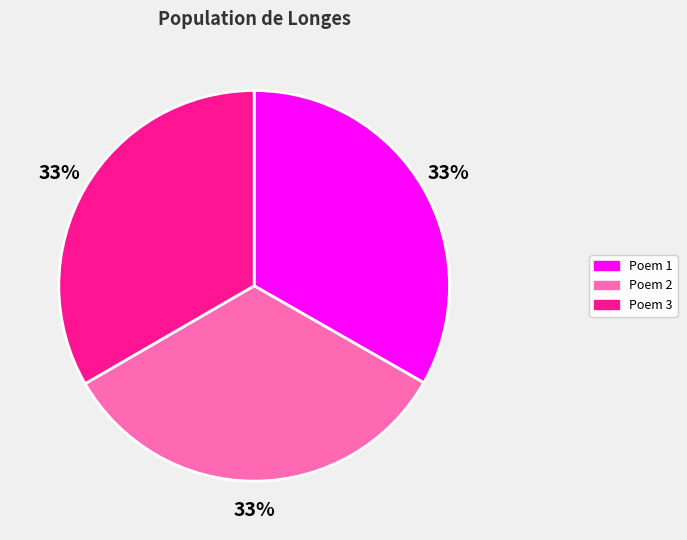

Is there any slice that represents more than half of the pie?

No